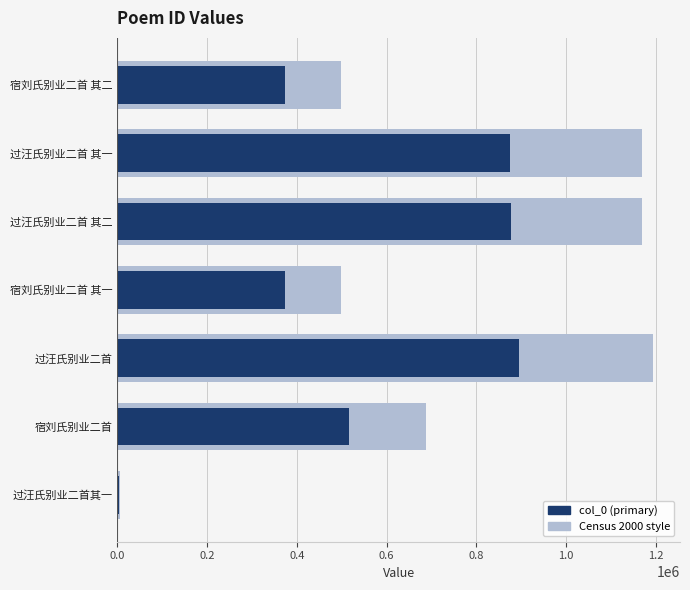

Reading left to right, transcribe all the data shown in this chart.

Census 2000: 5424.0	688520.0	1194434.0	499315.0	1168329.0	1168328.0	499316.0
col_0 (primary): 4068.0	516390.0	895825.5	374486.2	876246.8	876246.0	374487.0